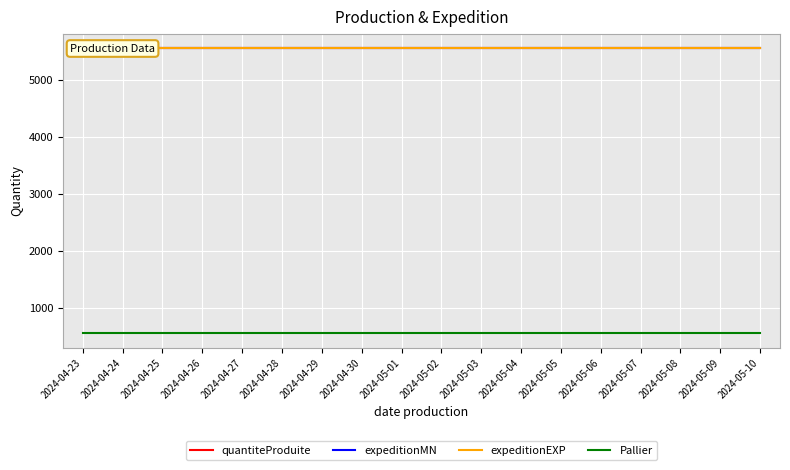

What is the sum of the Pallier values at 2024-05-09 and 2024-04-26?

1110